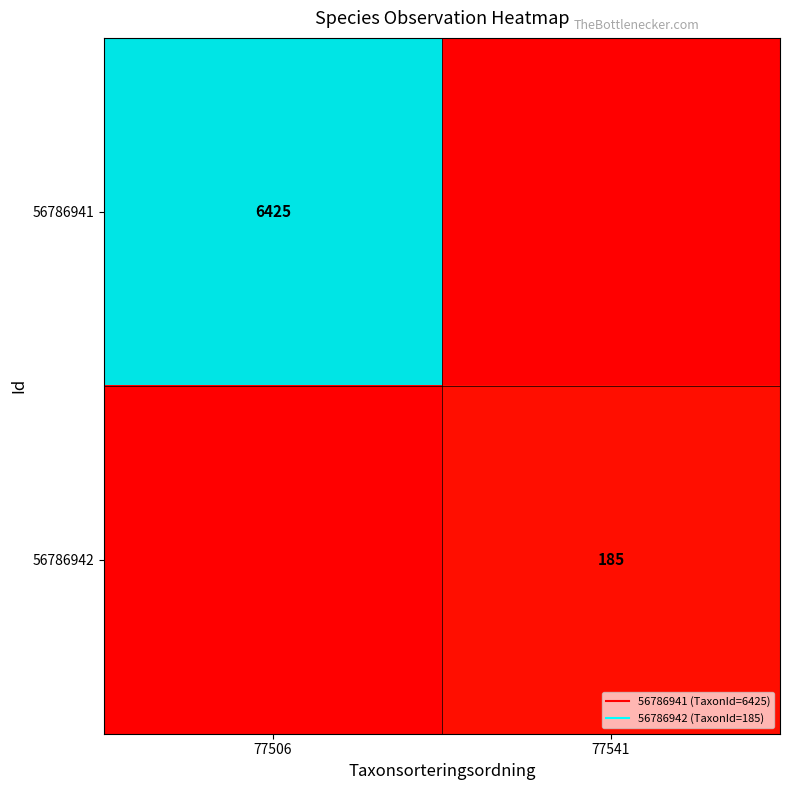

Between 77541 and 77506, which is larger?

77506